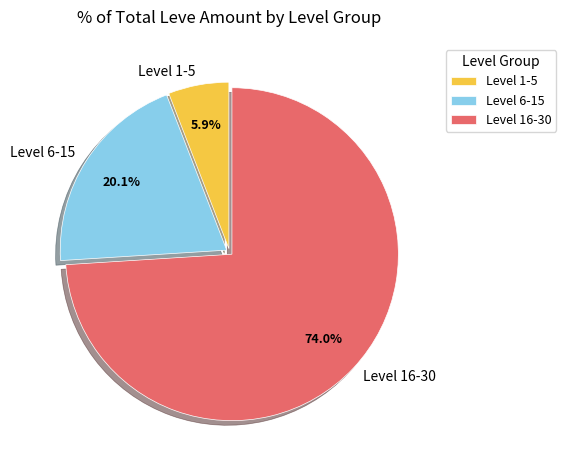

Which category has the smallest portion of the pie?

Level 1-5